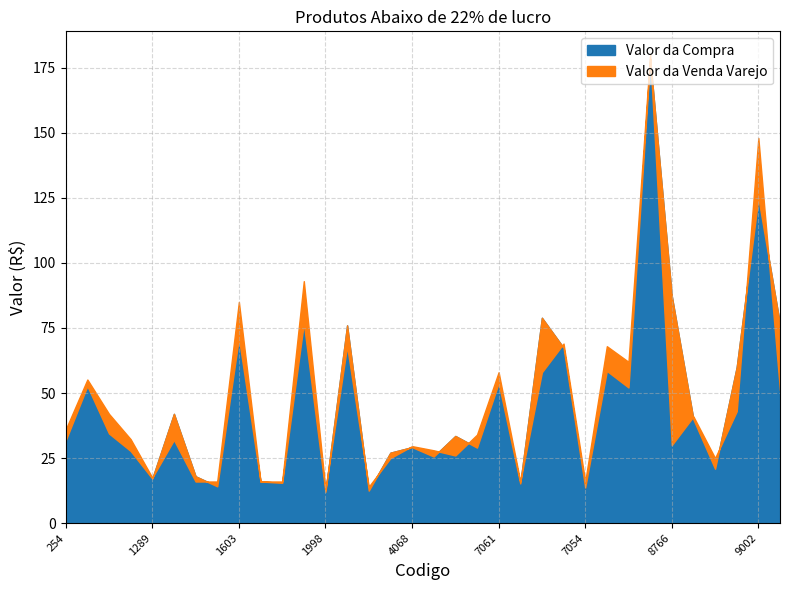

Between which two adjacent categories do Valor da Compra and Valor da Venda Varejo first intersect?

1289 and 1347